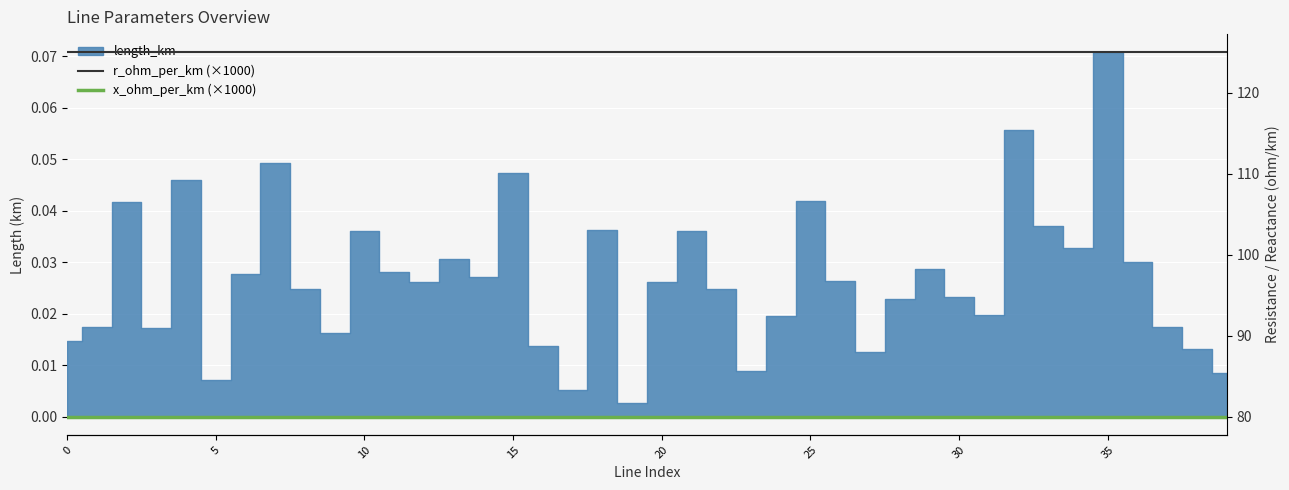

What is the label of the 30th point from the left?

29